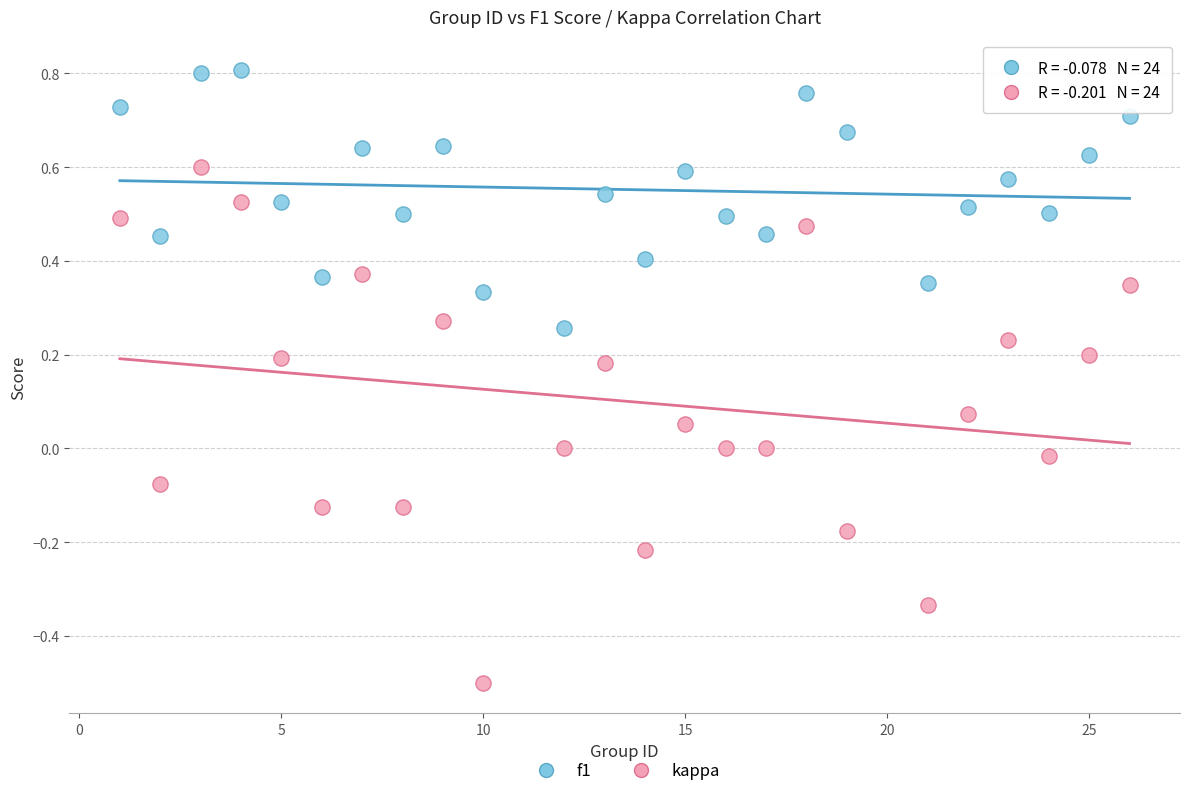

What are all the series names shown in the legend?

f1, kappa